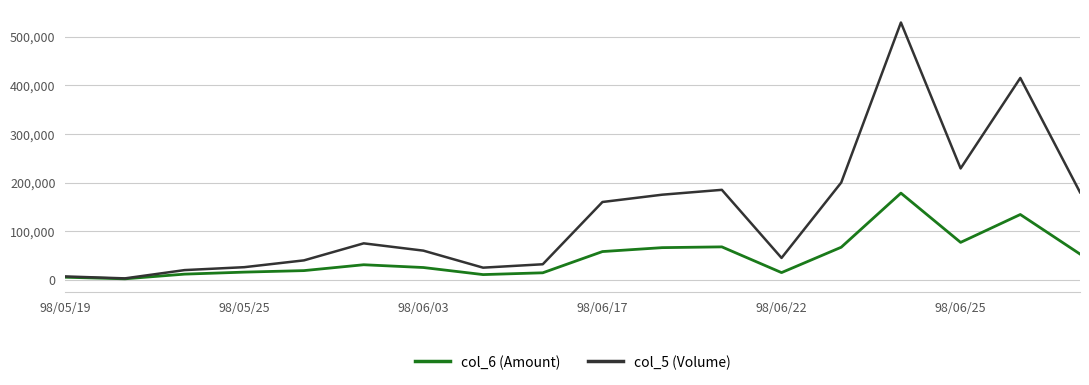

What is the maximum value for col_5 (Volume)?

529000